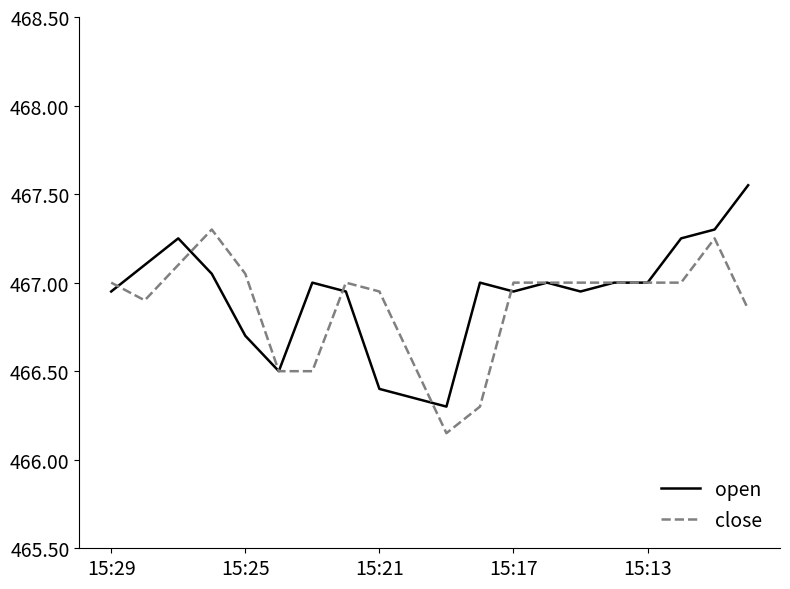

True or false: open has a value of 742.5 at 15:17.

False